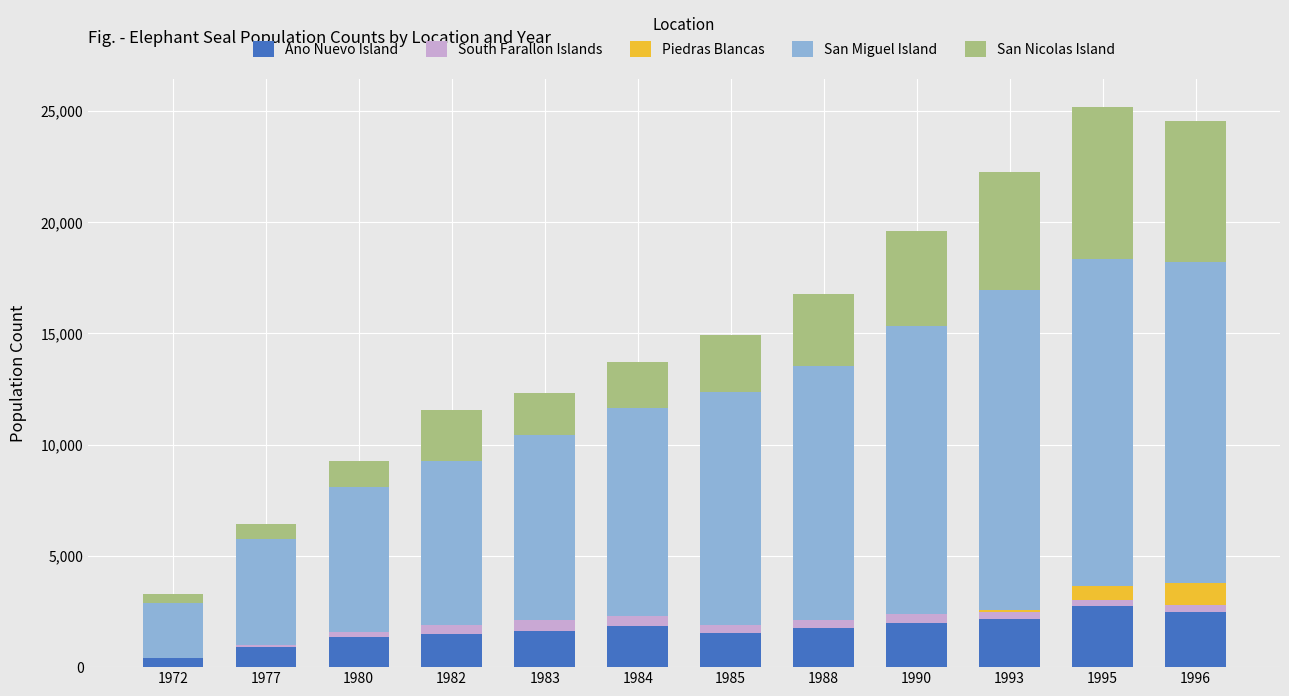

What is the highest value of the Ano Nuevo Island series?

2731